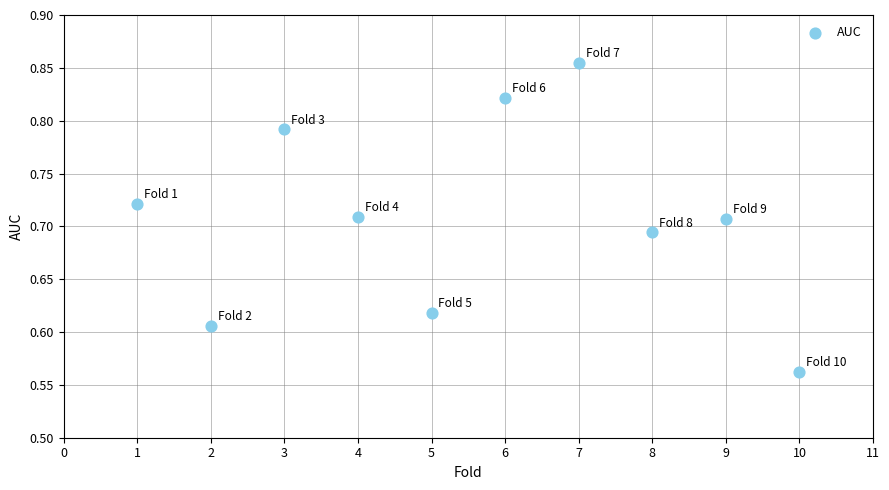

What is the average X value?

5.5